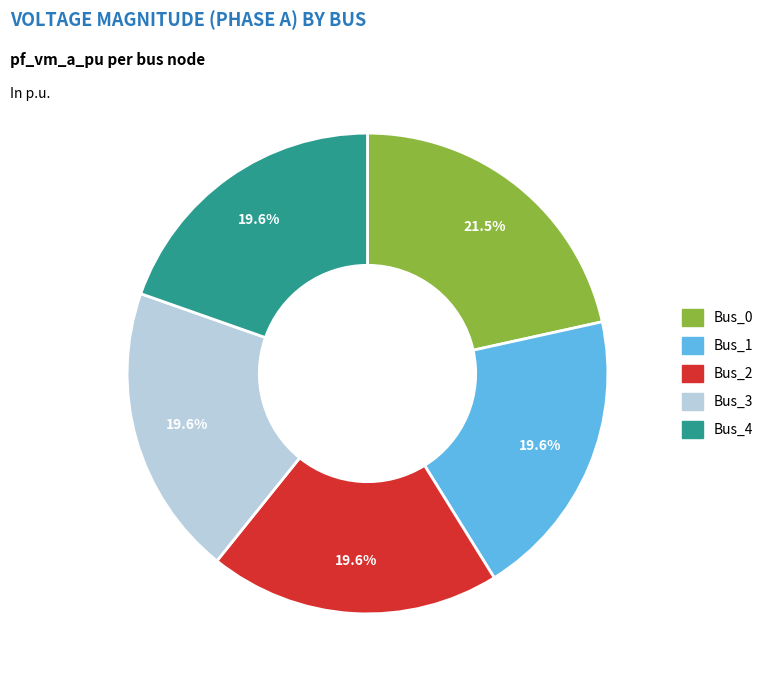

What is the ratio of the value at Bus_1 to the value at Bus_0?

0.9